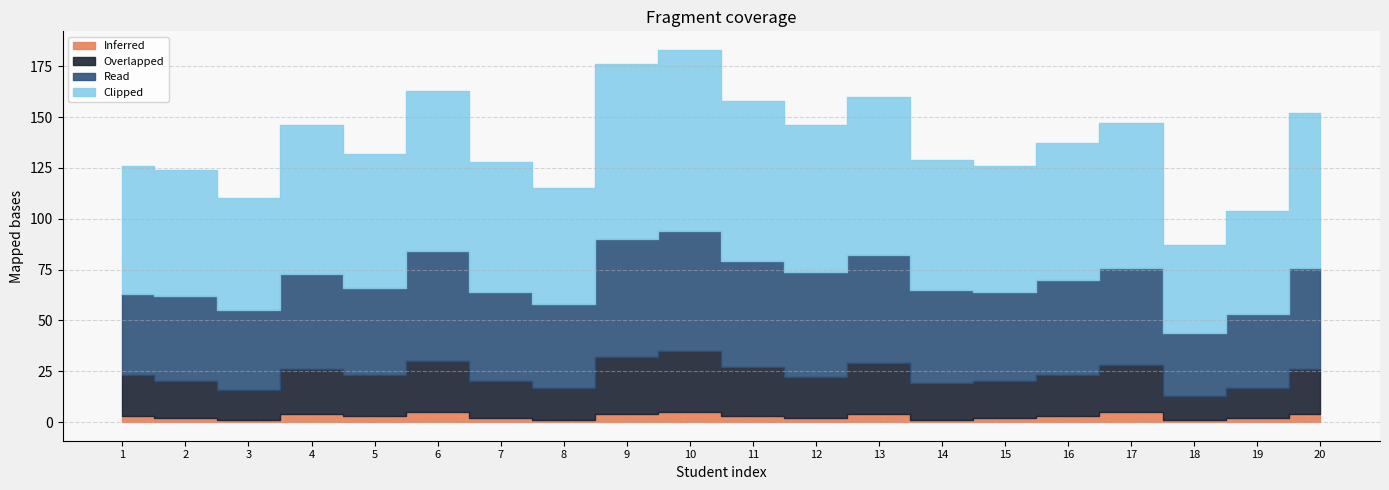

Which label corresponds to the smallest value in the chart?

3